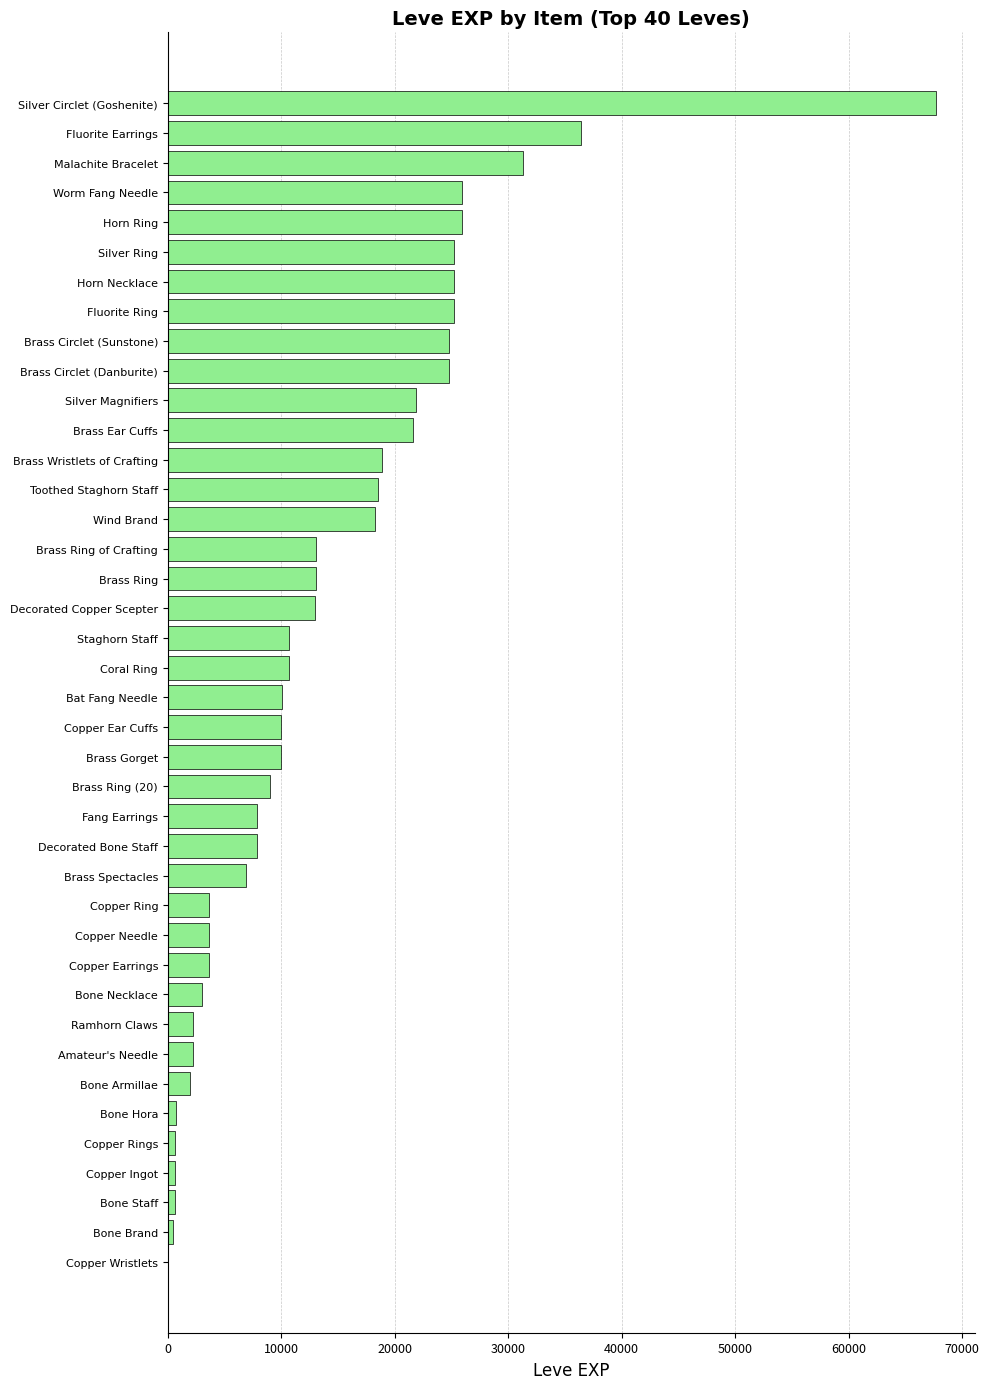

Read the value at Brass Ring.

13040